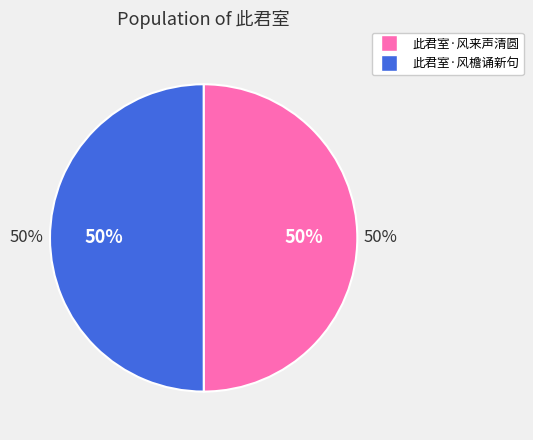

To the nearest percent, what portion does 此君室·风来声清圆 represent?

50%